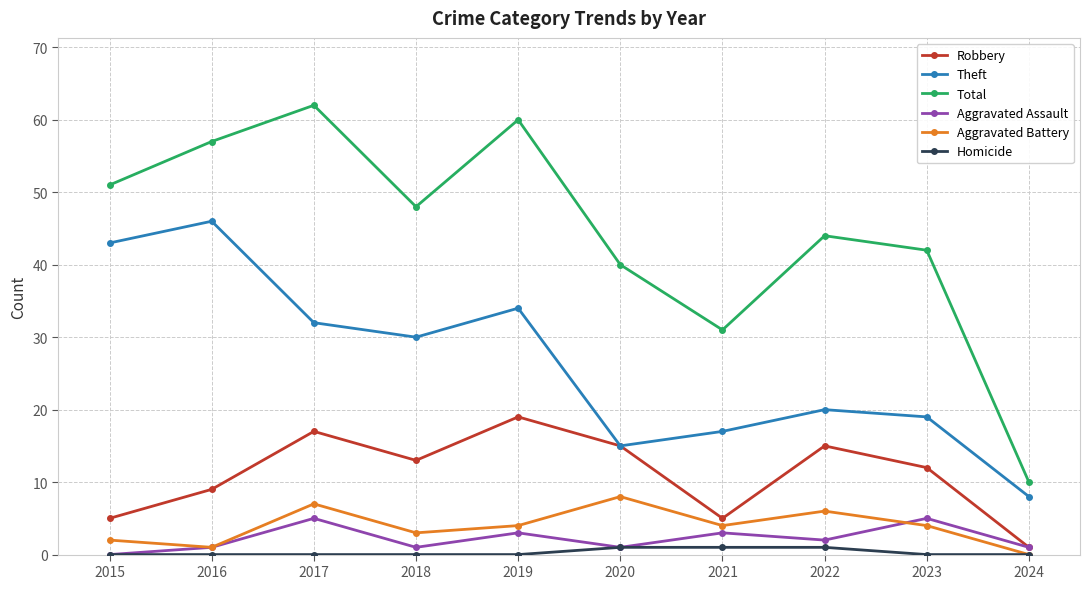

What is the value of the Theft point at the 3rd from the left?

32